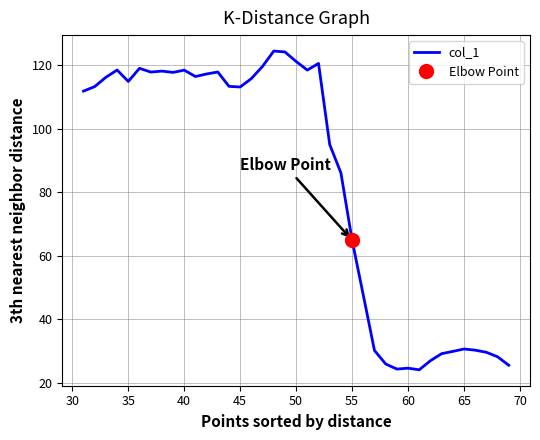

True or false: there are more than 0 points higher than both neighbors.

True